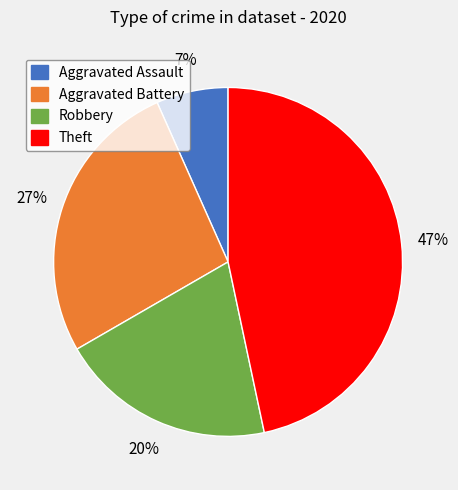

The Aggravated Assault slice represents 1% of the pie. True or false?

False